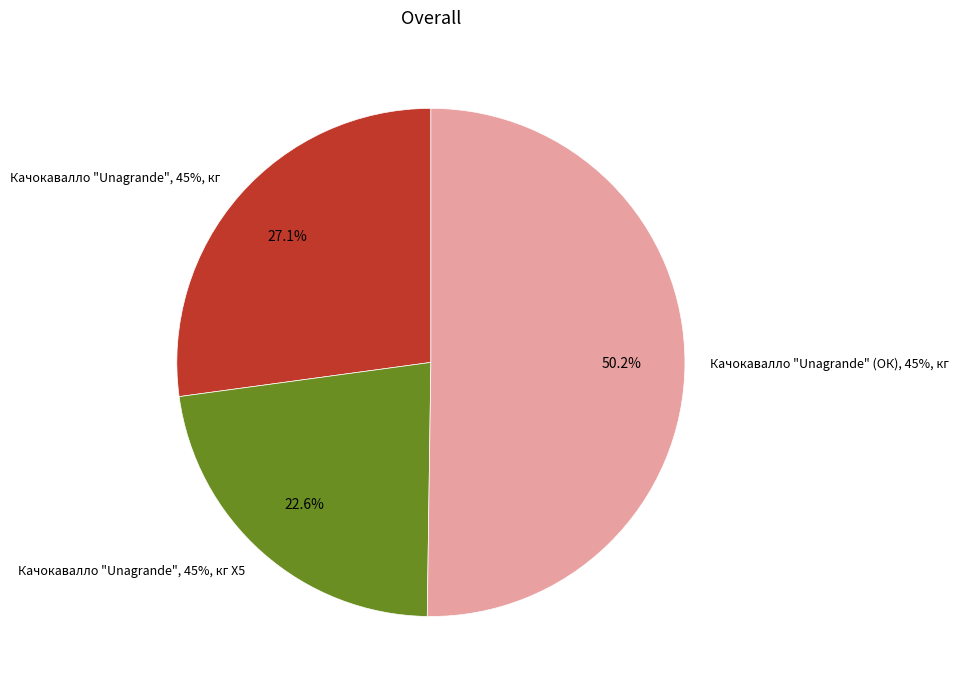

Which category has the biggest portion of the pie?

Качокавалло "Unagrande" (ОК), 45%, кг